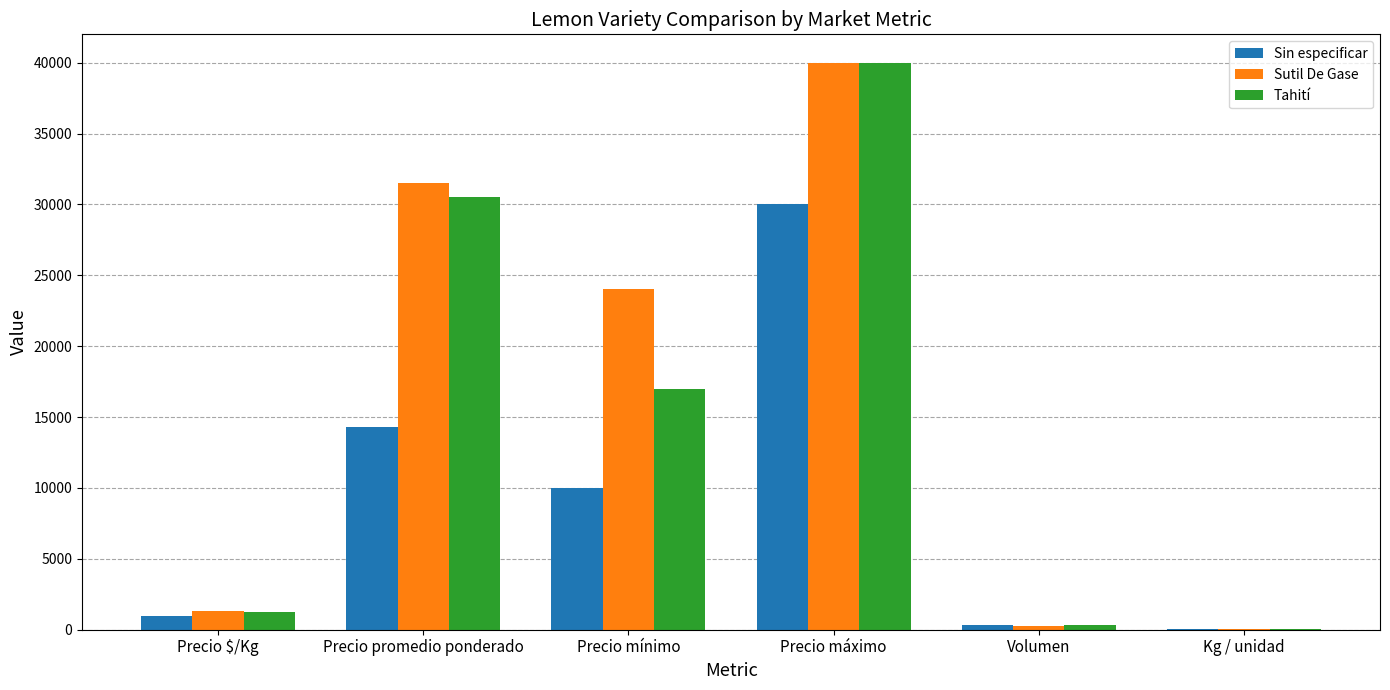

True or false: Sutil De Gase has a value of 40000 at Precio máximo.

True